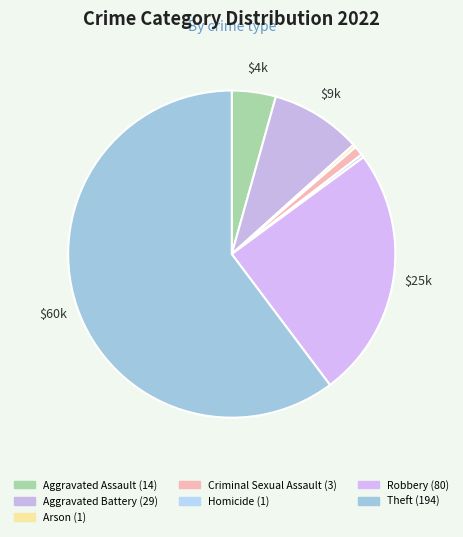

True or false: Arson accounts for 14% of the total.

False